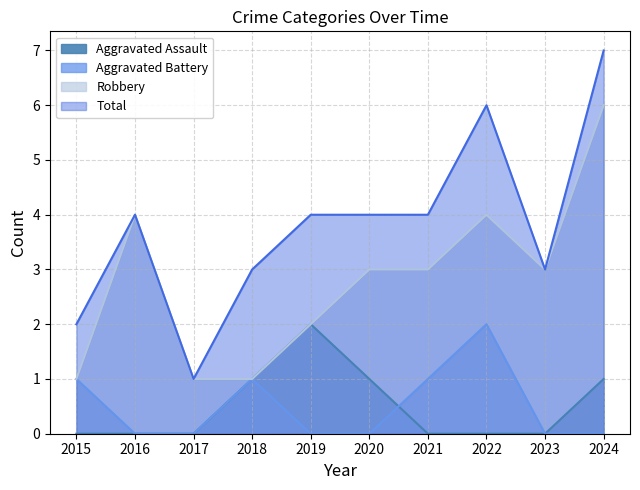

Is the value of Aggravated Battery at 2020 greater than the value of Total at 2022?

No